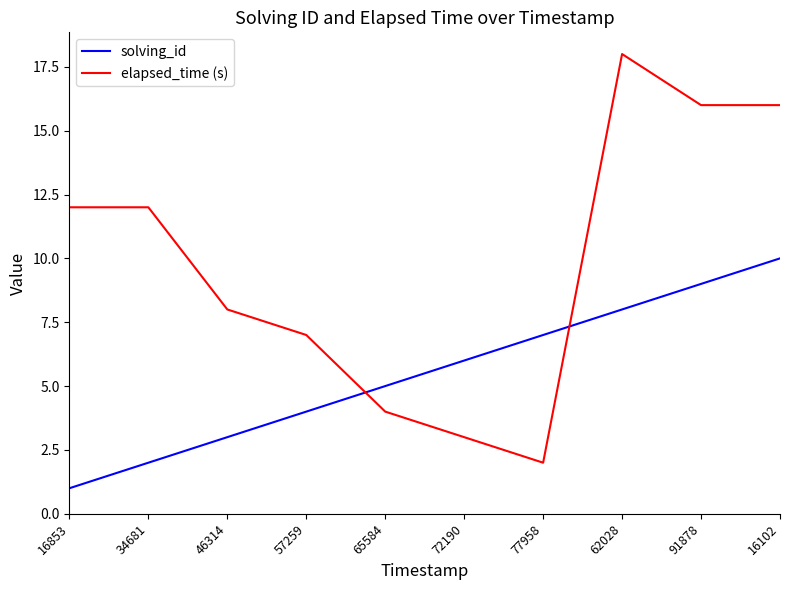

What is the difference between the maximum and minimum values in the elapsed_time (s) series?

16